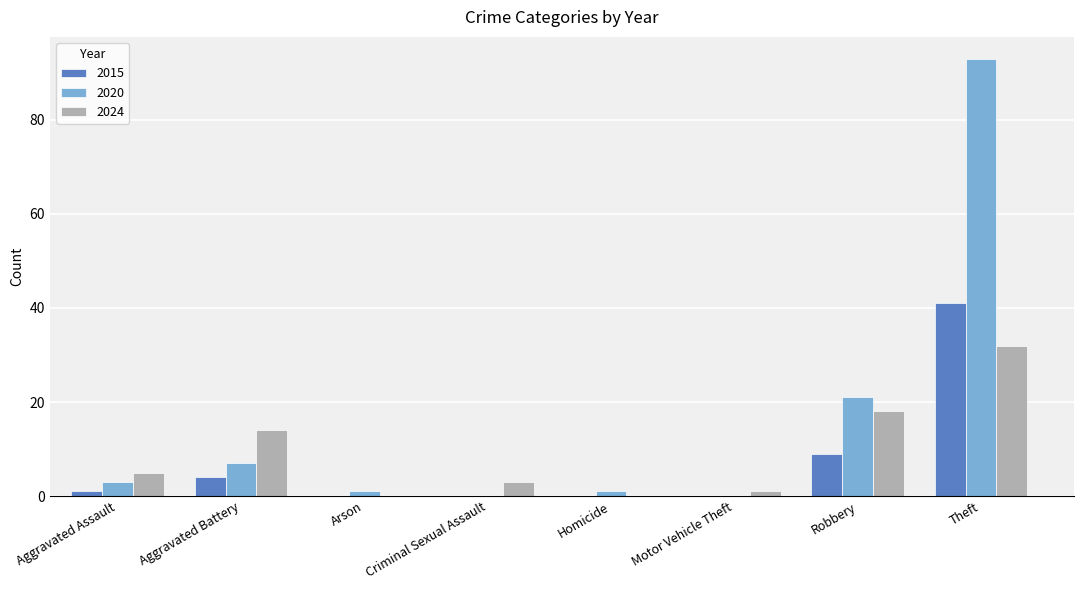

True or false: 2020 has a value of 10 at Aggravated Battery.

False